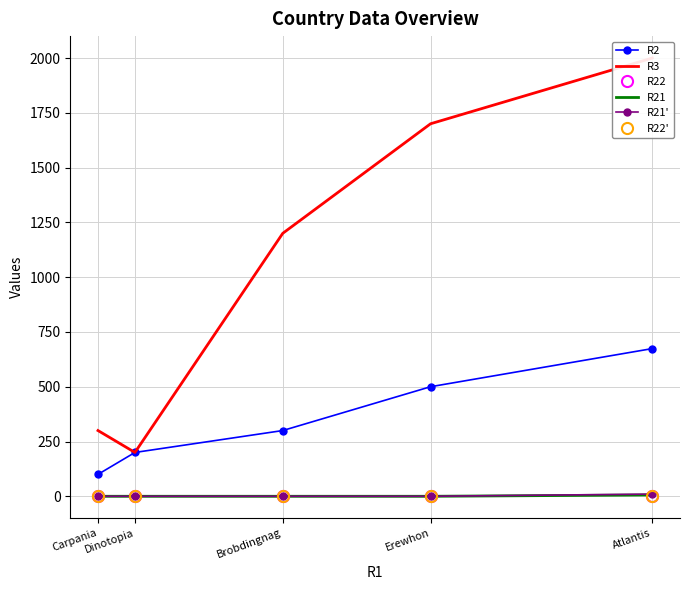

Reading right to left, transcribe all the data shown in this chart.

R2: Atlantis=674	Erewhon=500	Brobdingnag=300	Dinotopia=200	Carpania=100
R3: Atlantis=2000	Erewhon=1700	Brobdingnag=1200	Dinotopia=200	Carpania=300
R22: Atlantis=3	Erewhon=0	Brobdingnag=0	Dinotopia=0	Carpania=1
R21: Atlantis=6	Erewhon=0	Brobdingnag=0	Dinotopia=0	Carpania=0
R21': Atlantis=10	Erewhon=0	Brobdingnag=0	Dinotopia=0	Carpania=0
R22': Atlantis=2	Erewhon=0	Brobdingnag=0	Dinotopia=0	Carpania=0